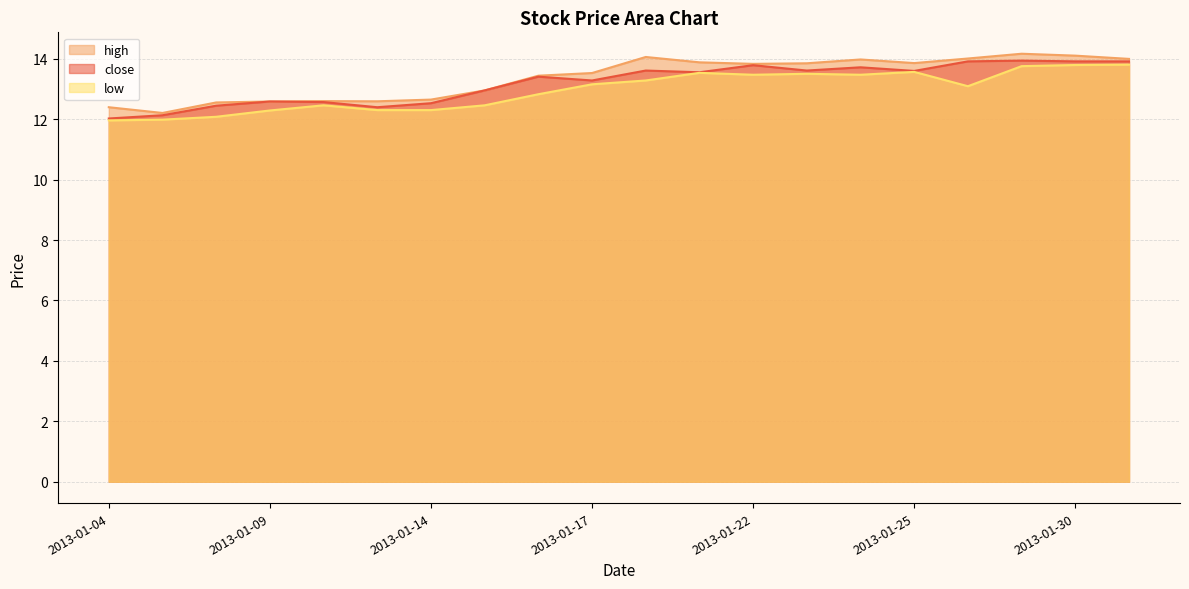

Rank the series by their maximum value, from lowest to highest.

low, close, high